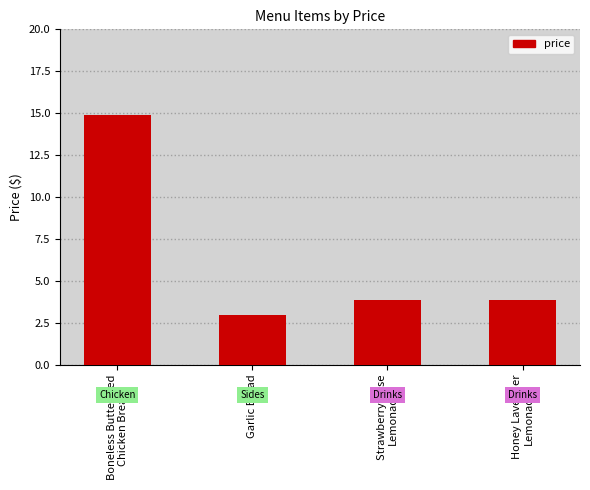

The value at Strawberry Rose
Lemonade is 3.9. True or false?

True